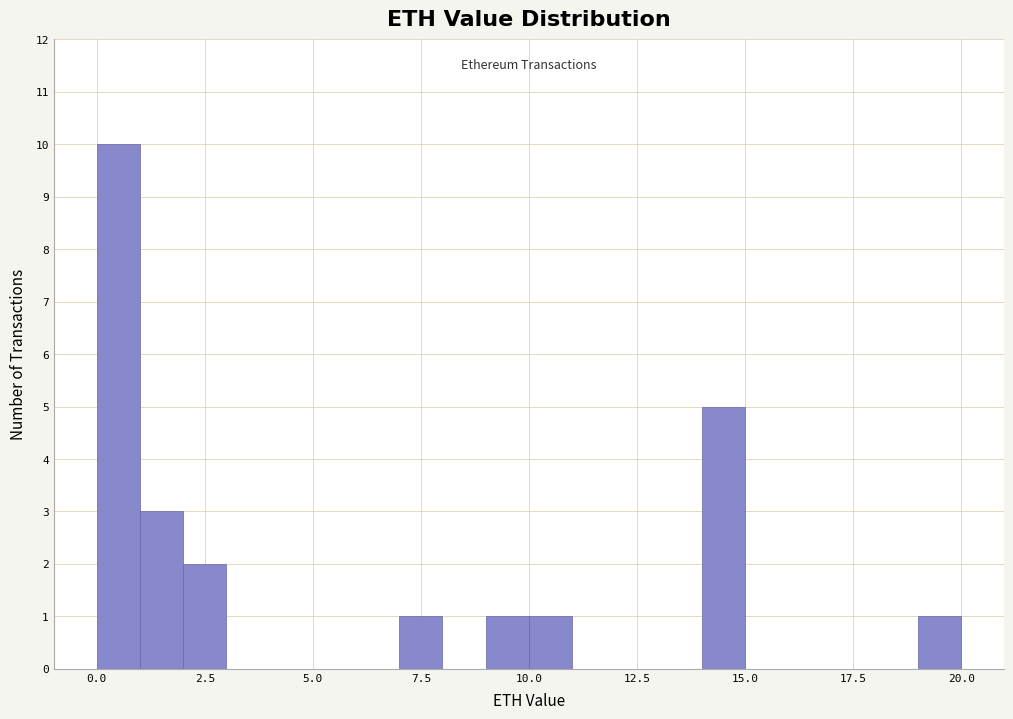

Read against the x-axis, roughly where is the centre of the tallest bar?

0.5